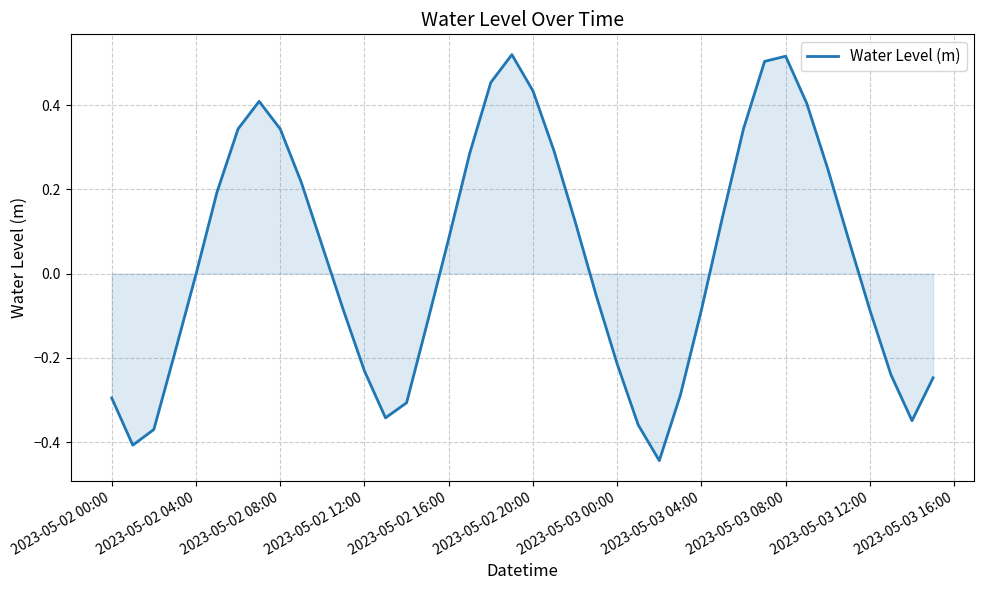

What is the difference between the maximum and minimum values?

1.0